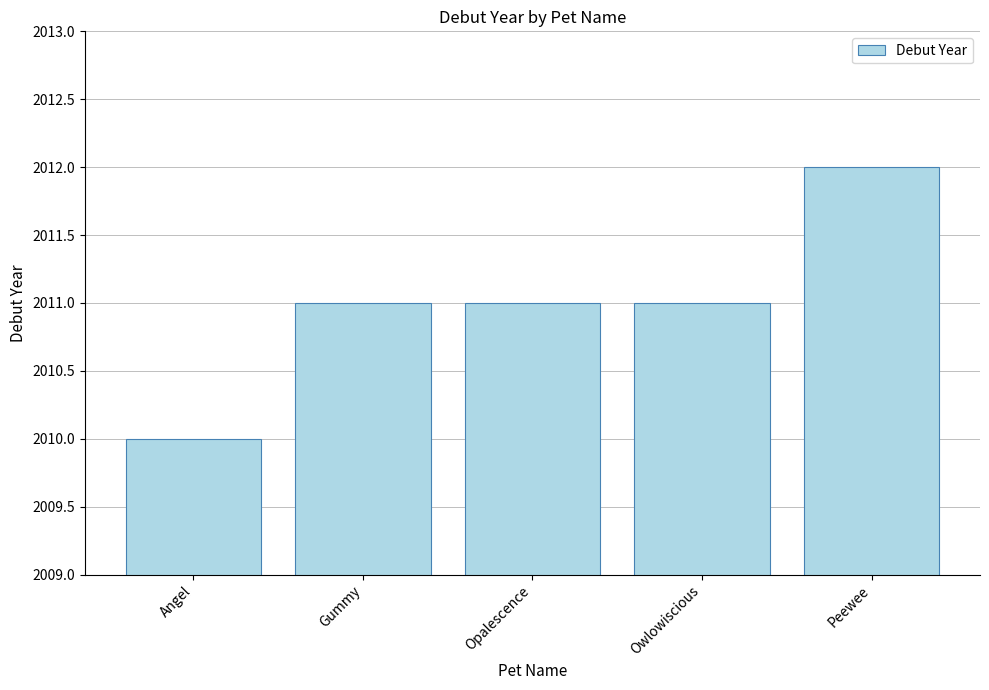

What is the average value?

2011